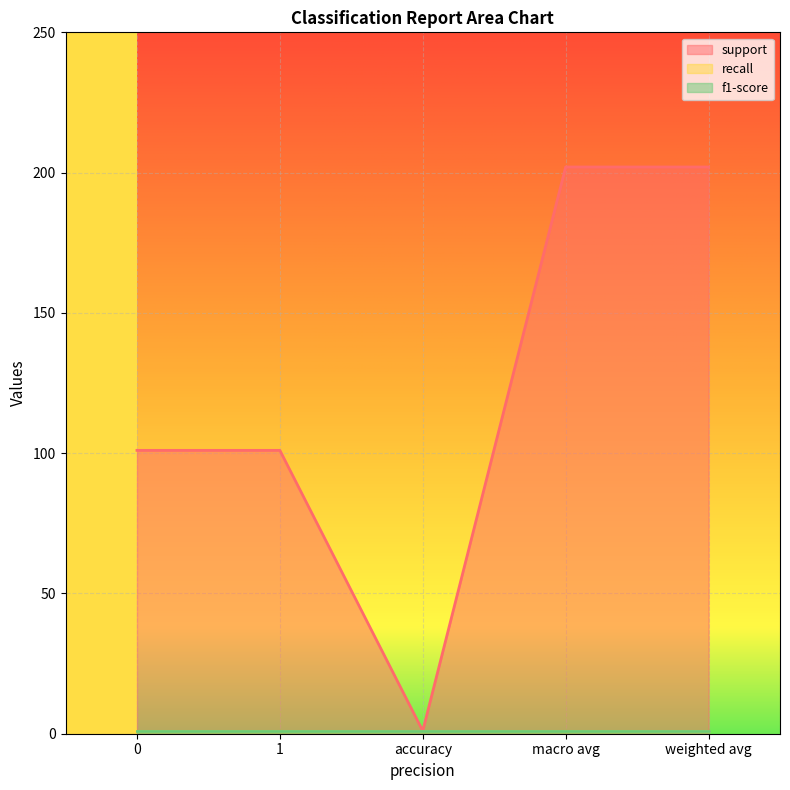

What is the label of the 4th point from the left?

macro avg